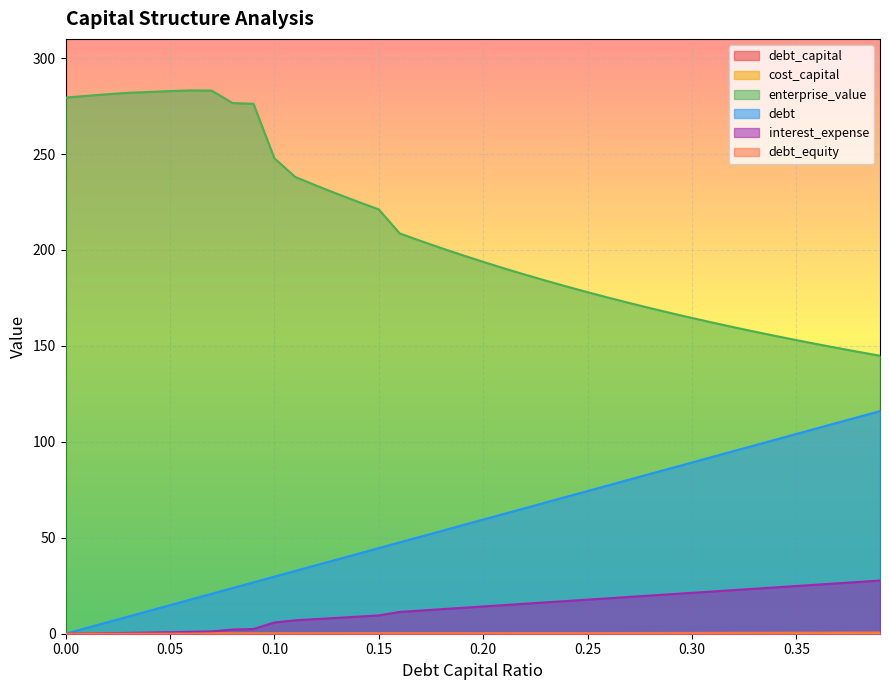

What is the total value across all series at 0.37?

286.3